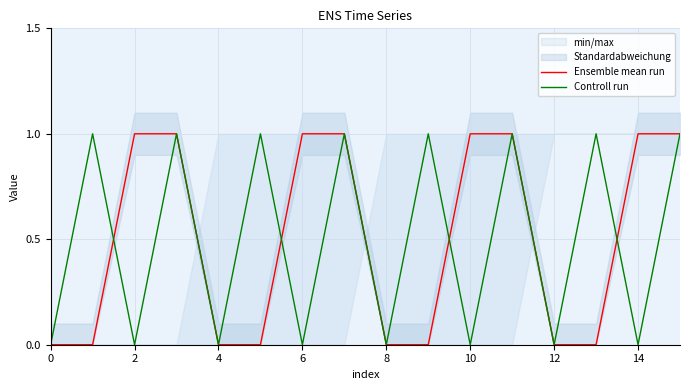

The Ensemble mean run series shows -1 at 12. True or false?

False